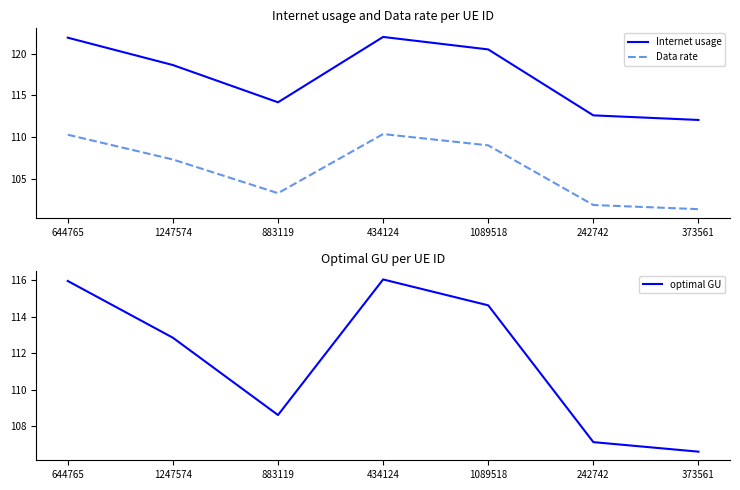

True or false: Data rate has a value of 103.3 at 883119.

True